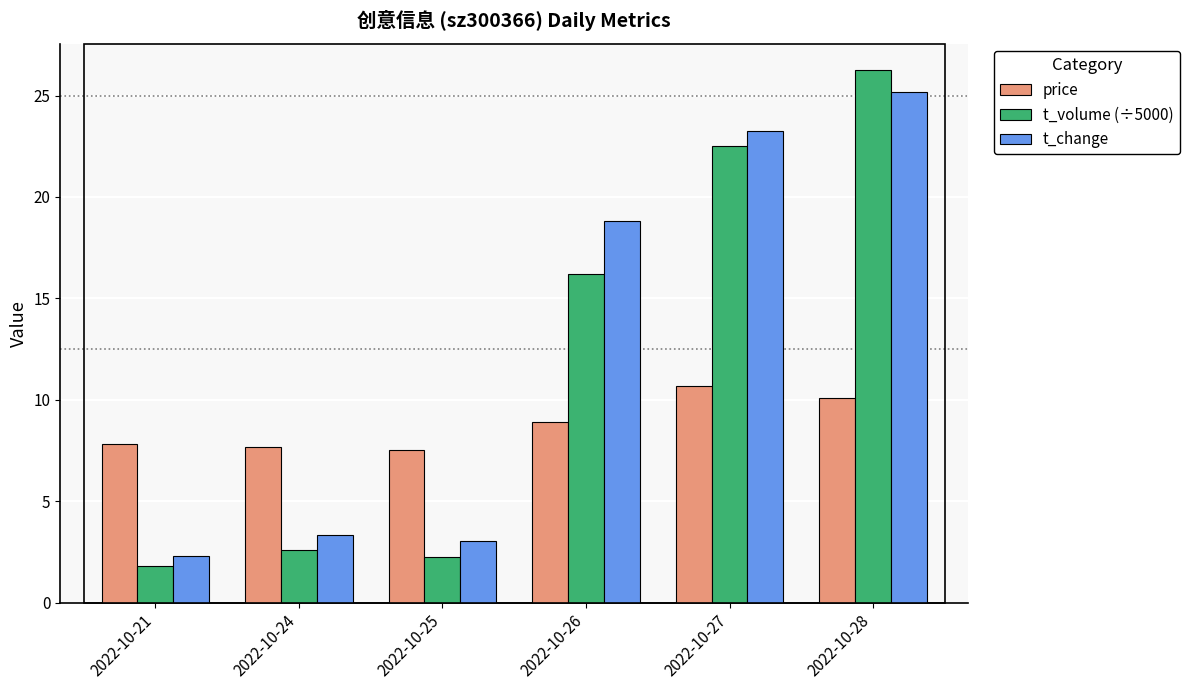

Which label corresponds to the smallest value in the chart?

2022-10-21